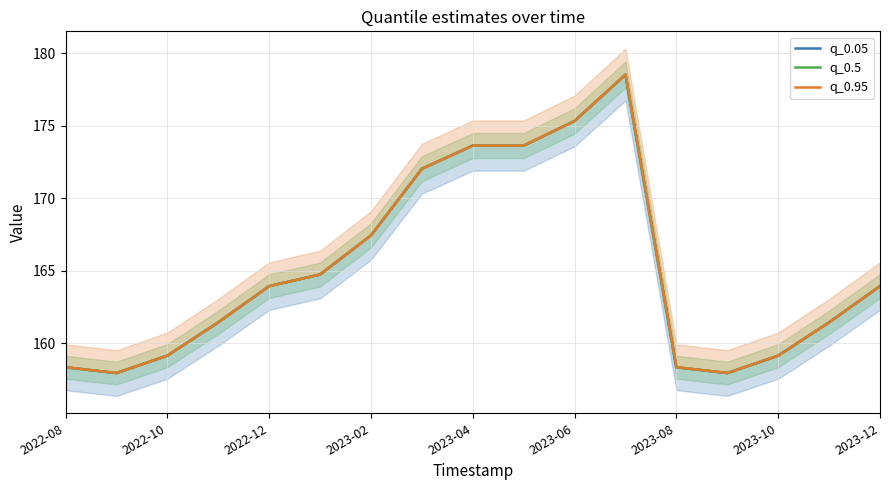

Reading right to left, extract all data points from this chart.

q_0.05: 163.9	161.4	159.1	157.9	158.3	178.5	175.3	173.6	173.6	172.0	167.4	164.7	163.9	161.4	159.1	157.9	158.3
q_0.5: 163.9	161.4	159.1	157.9	158.3	178.5	175.3	173.6	173.6	172.0	167.4	164.7	163.9	161.4	159.1	157.9	158.3
q_0.95: 163.9	161.4	159.1	157.9	158.3	178.5	175.3	173.6	173.6	172.0	167.4	164.7	163.9	161.4	159.1	157.9	158.3